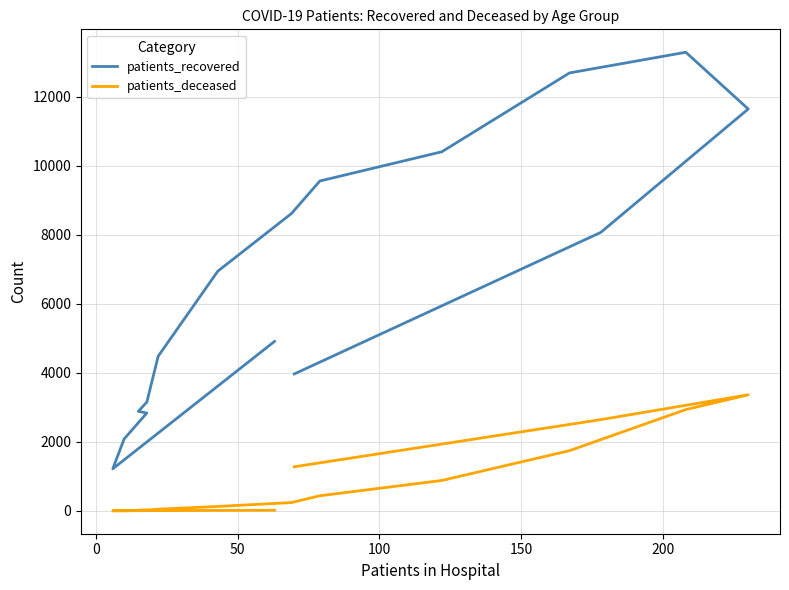

How many categories are shown in the chart?

16